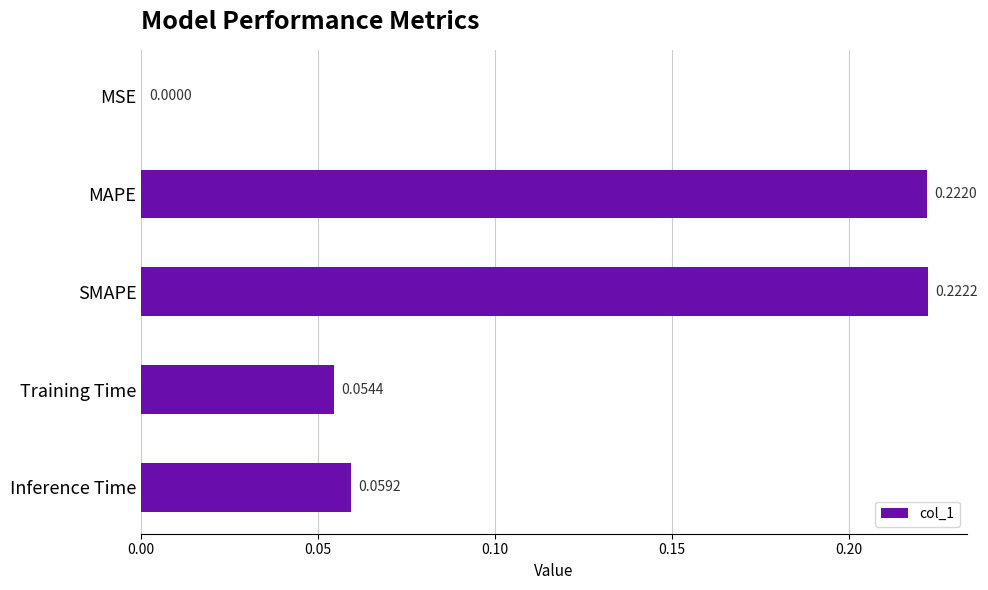

At which label is the value closest to 0?

MSE